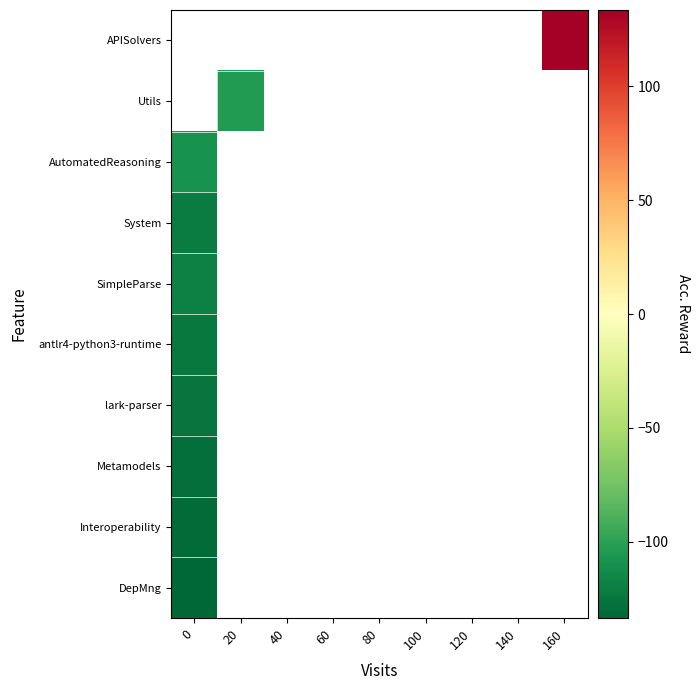

List the series in order of their peak value, highest first.

AutomatedReasoning, SimpleParse, antlr4-python3-runtime, lark-parser, Metamodels, Interoperability, DepMng, Utils, APISolvers, System